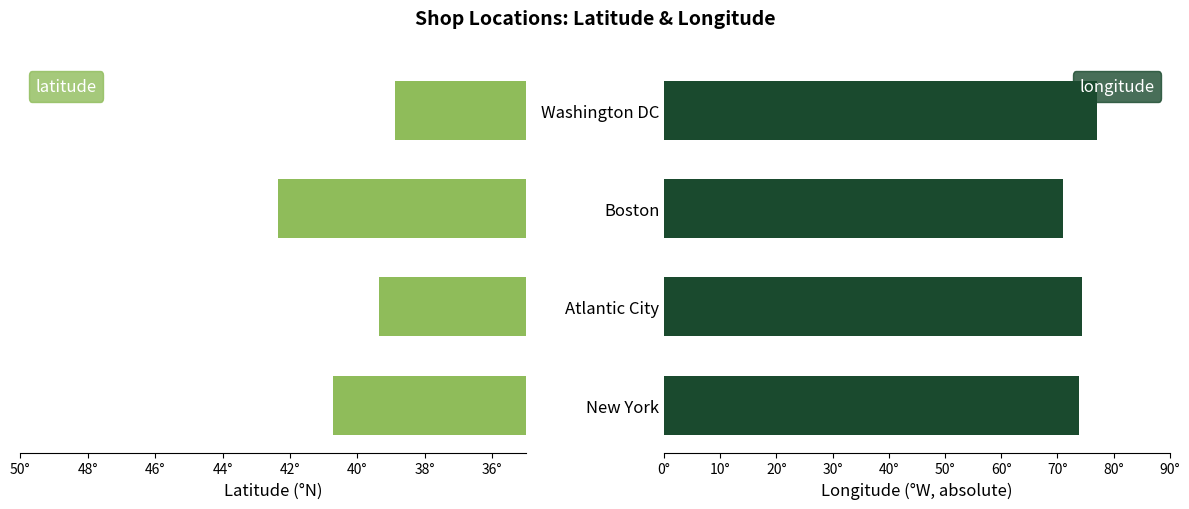

Reading left to right, extract all data points from this chart.

latitude: 40.7	39.4	42.4	38.9
longitude: 73.9	74.4	71.1	77.0